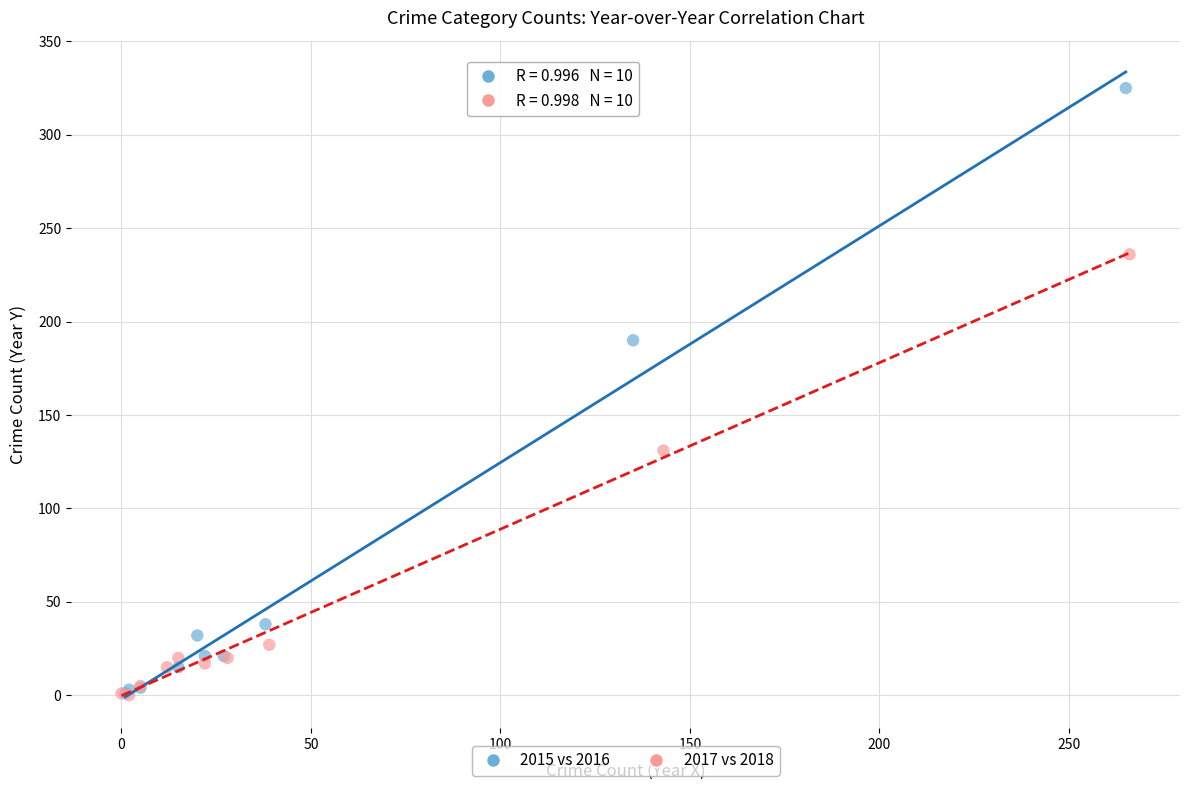

Which series has the largest Y range (max minus min)?

2015 vs 2016